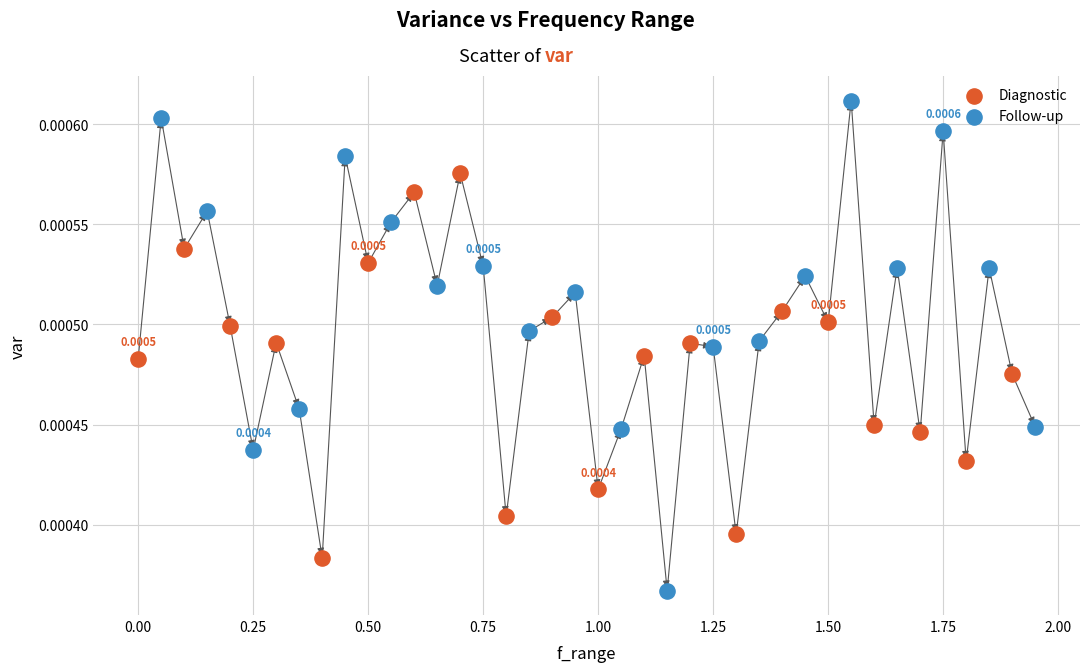

What are all the series names shown in the legend?

Diagnostic, Follow-up